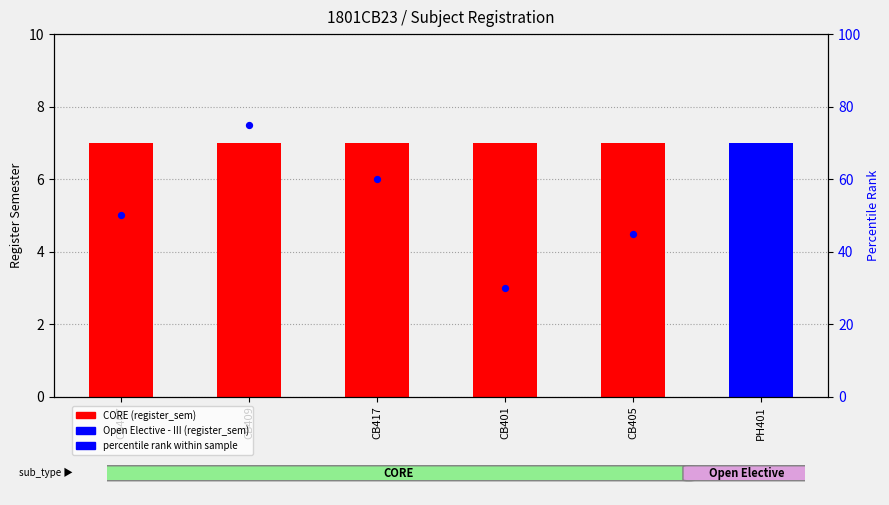

Which has a higher value, CB409 or CB407?

CB409